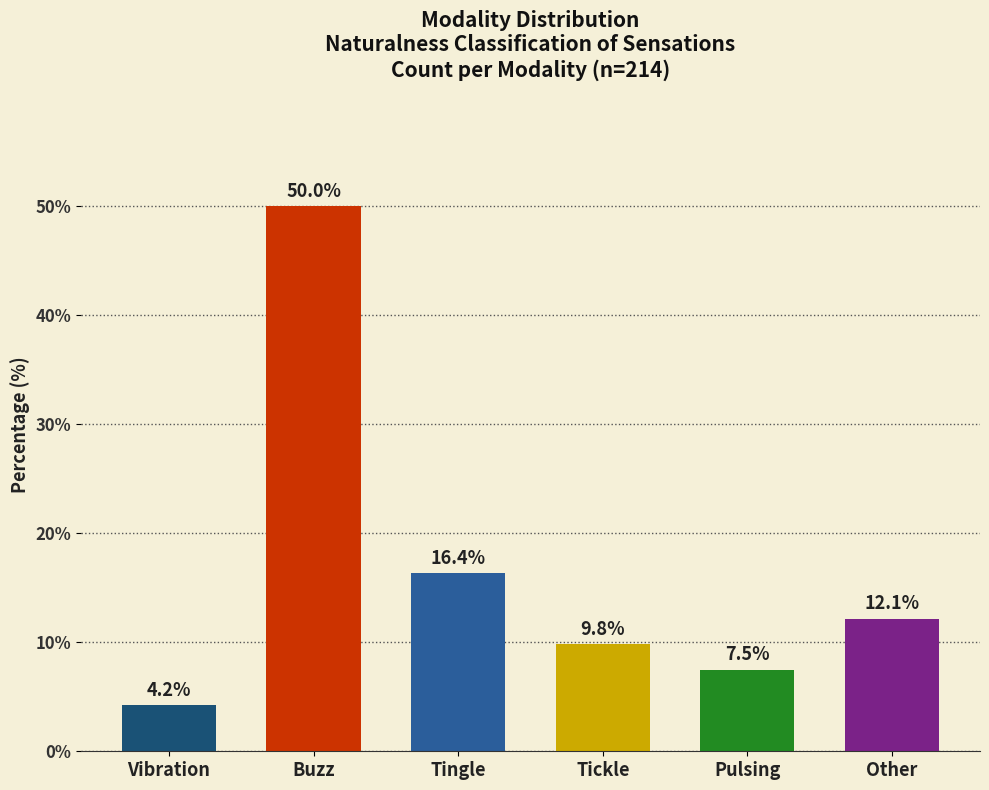

Are the bars grouped side by side (vs. stacked)?

No